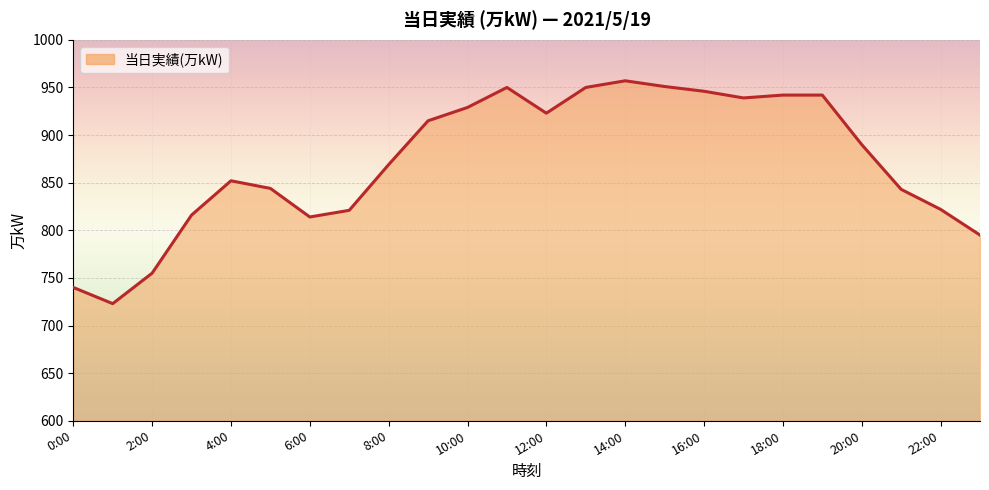

What is the difference between the maximum and minimum values?

234